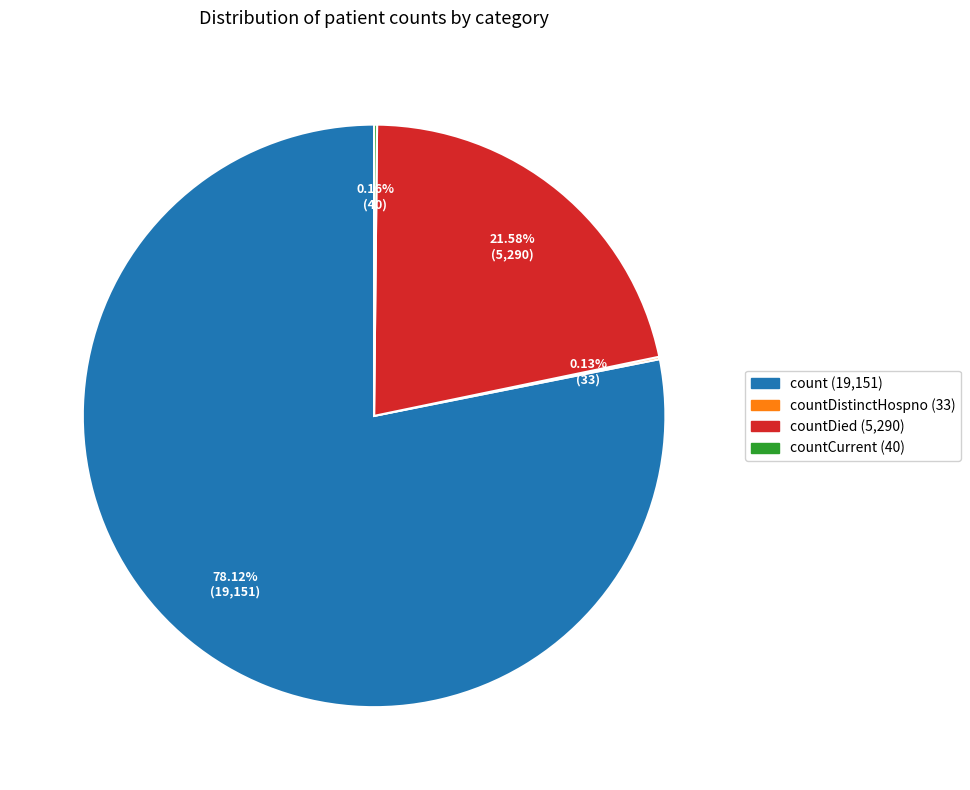

Is there any slice that represents more than half of the pie?

Yes